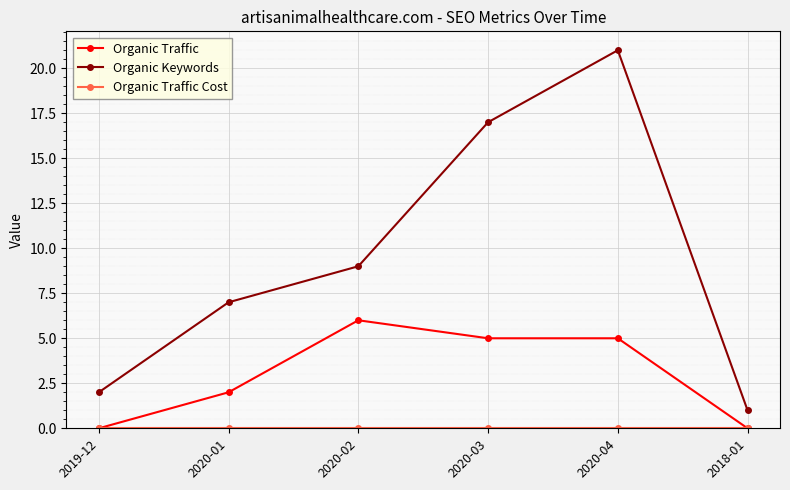

The Organic Keywords series shows 4 at 2020-01. True or false?

False